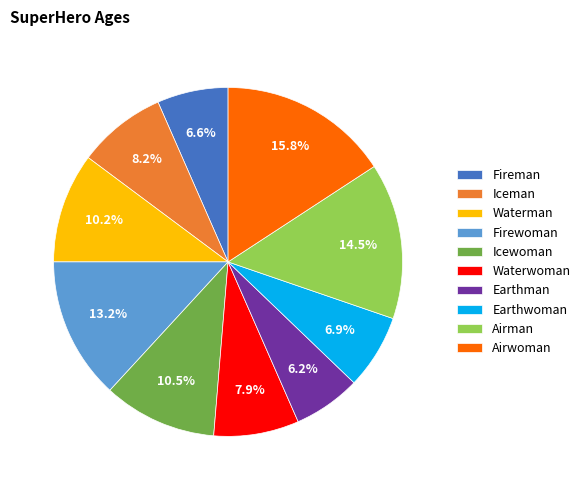

Does Airman account for over 50% of the chart?

No